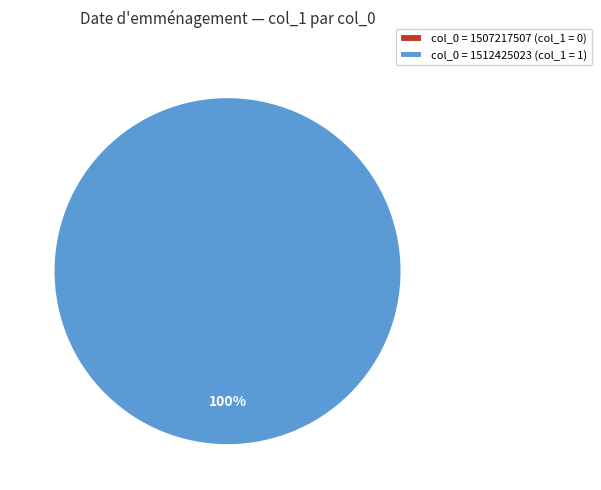

Rank the categories by value from highest to lowest.

1512425023, 1507217507